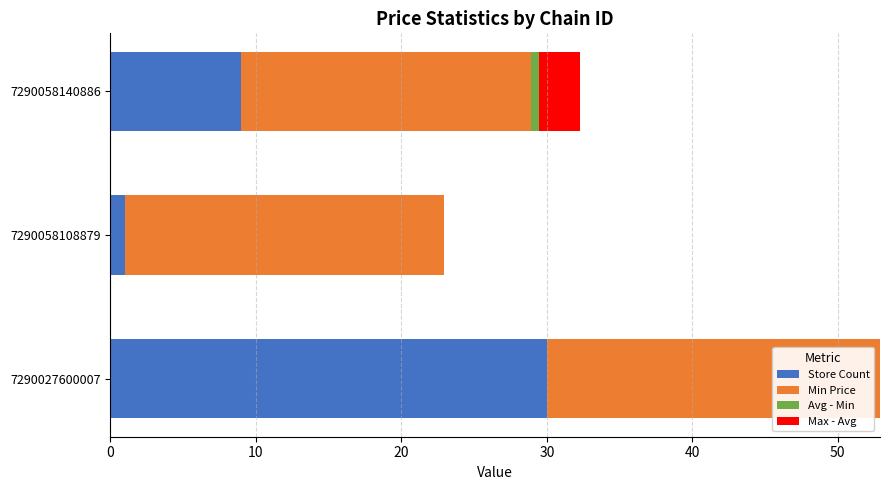

The Store Count series shows 5.6 at 7290058140886. True or false?

False